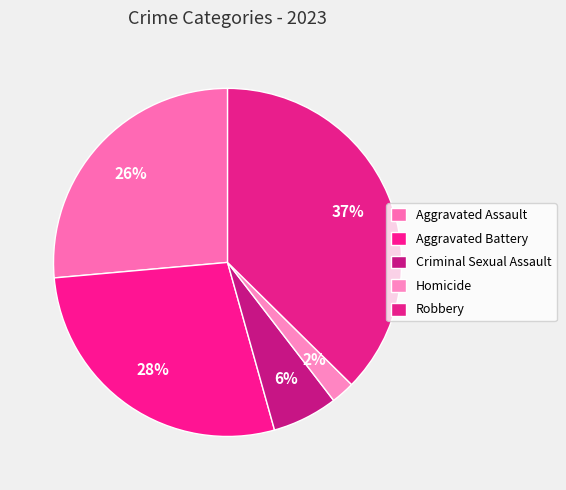

Which category has the smallest portion of the pie?

Homicide